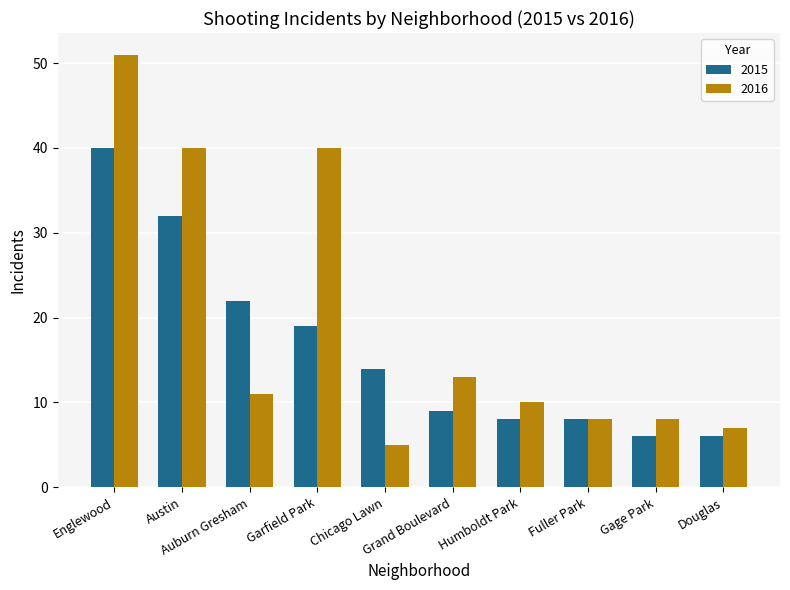

What are all the series names shown in the legend?

2015, 2016